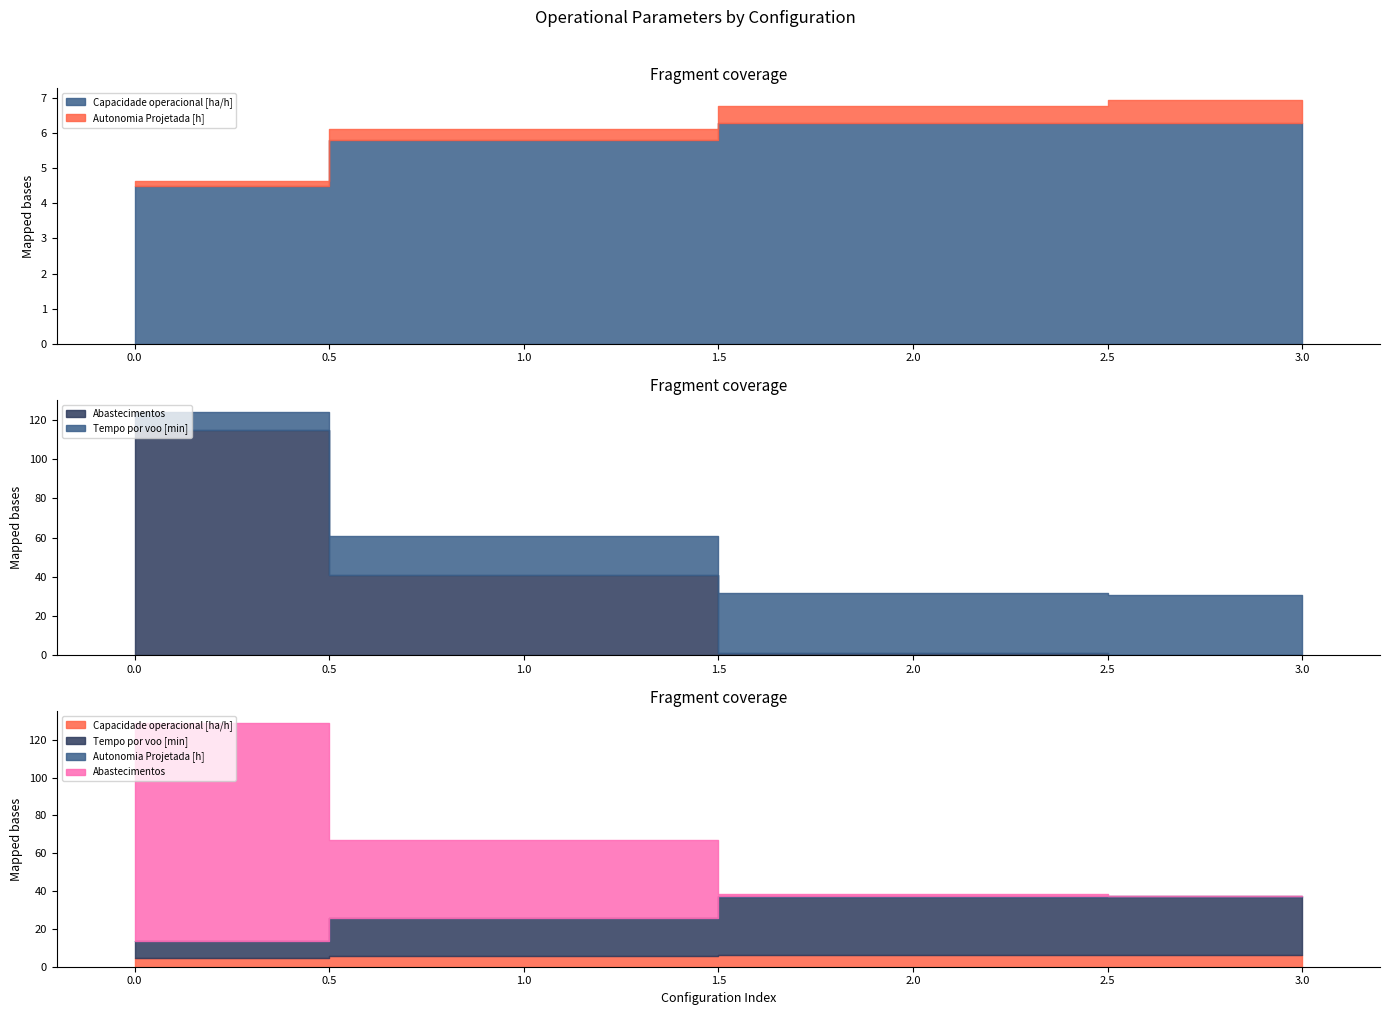

The value of Tempo por voo [min] at 3 is 19.3. True or false?

False